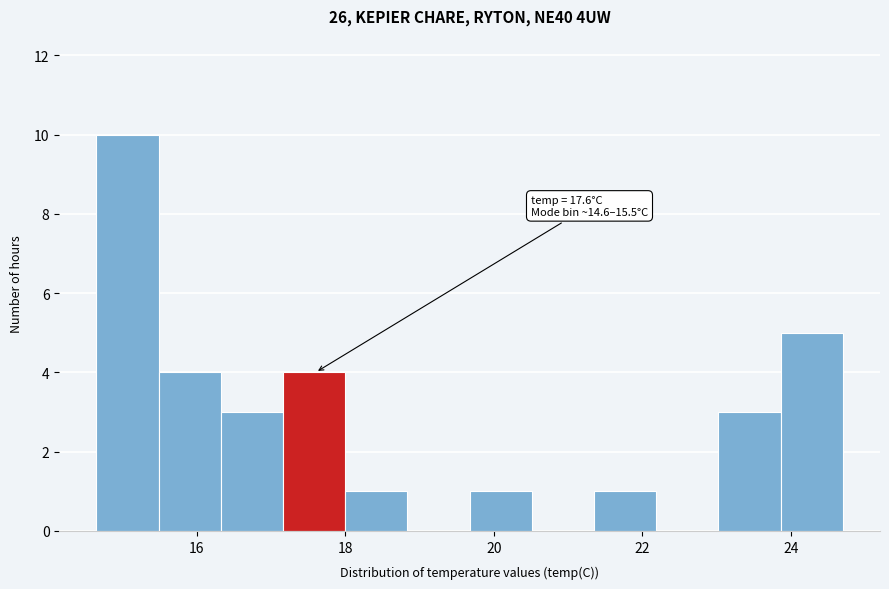

Which range on the x-axis has the tallest bar?

14.6 to 15.4